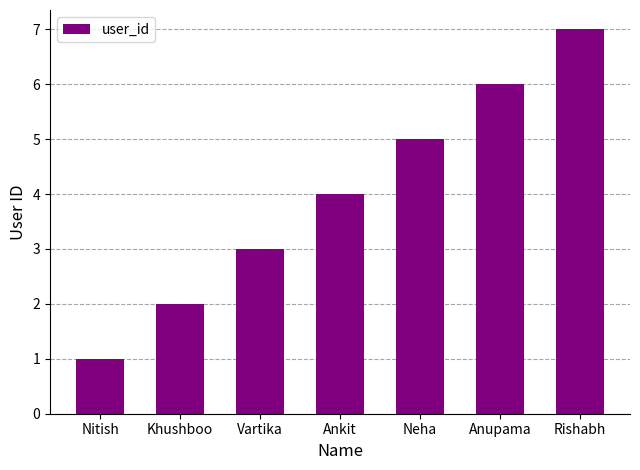

True or false: the data shows 4 at Vartika.

False